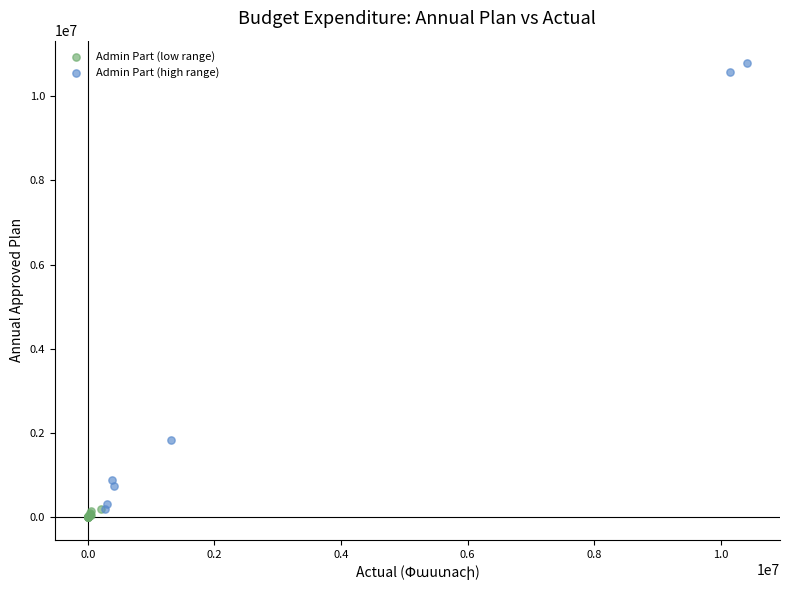

Which series contains the highest Y value?

Admin Part (high range)